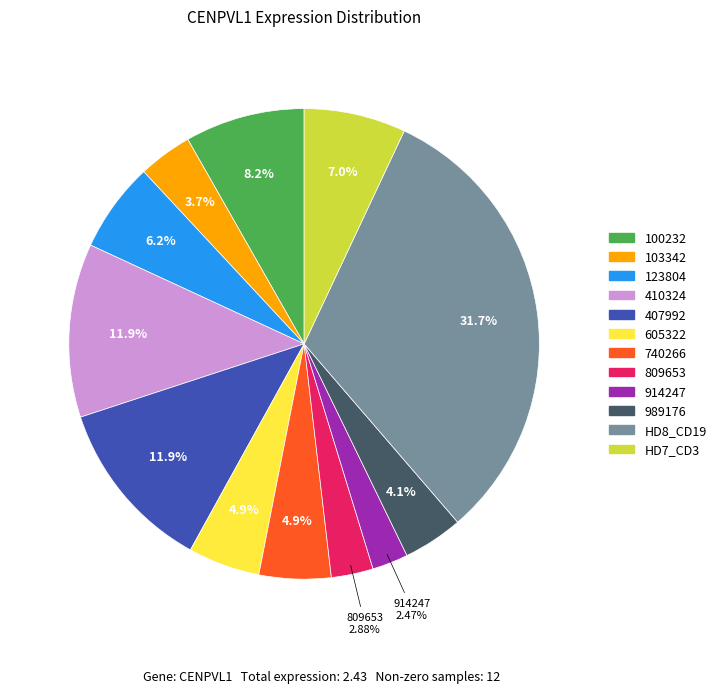

What portion of the pie excludes 103342?

96.3%